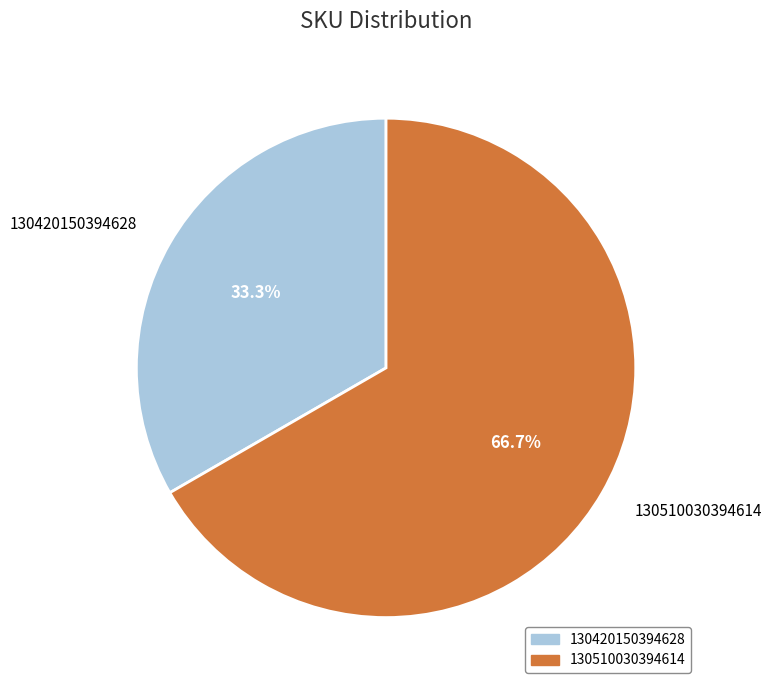

The 130510030394614 slice represents 54% of the pie. True or false?

False